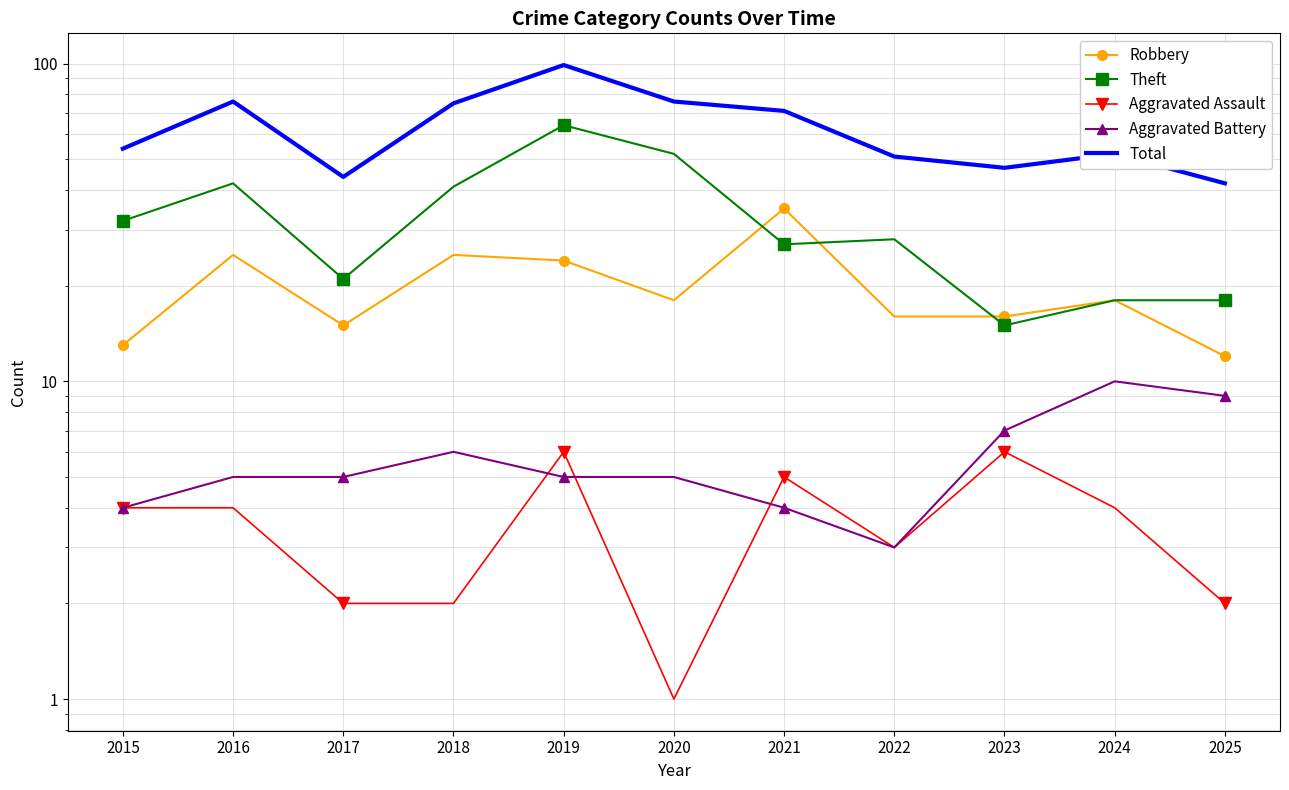

True or false: Robbery and Theft intersect in this chart.

True